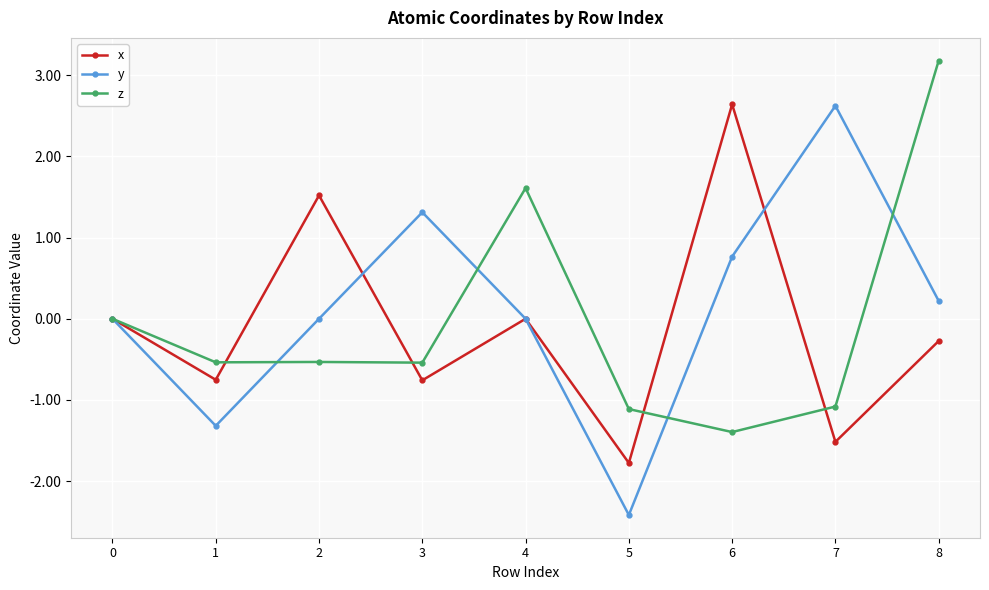

What is the value of the z point at the 8th from the left?

-1.1